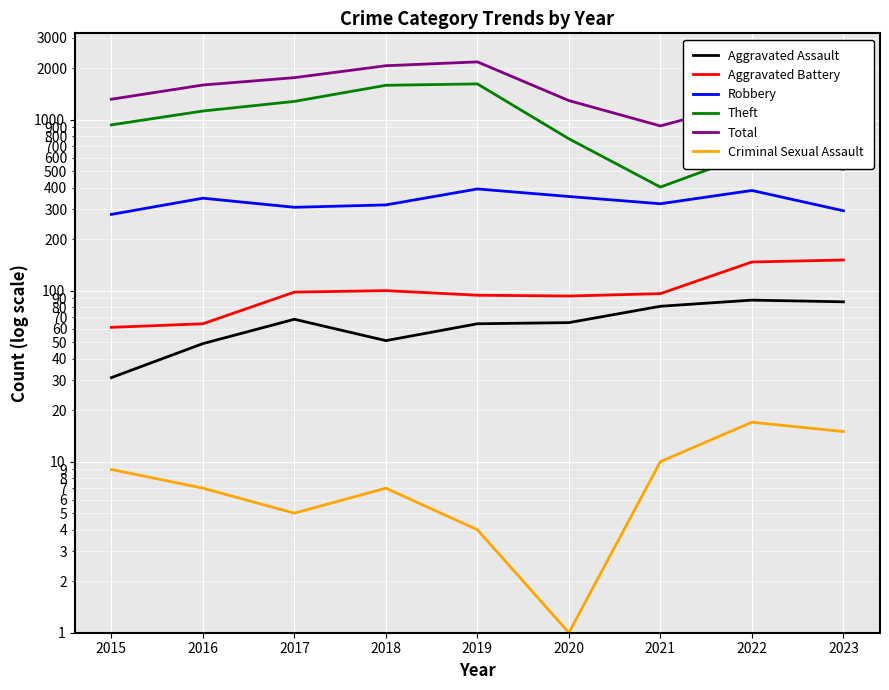

Reading left to right, transcribe all the data shown in this chart.

Aggravated Assault: 2015=31	2016=49	2017=68	2018=51	2019=64	2020=65	2021=81	2022=88	2023=86
Aggravated Battery: 2015=61	2016=64	2017=98	2018=100	2019=94	2020=93	2021=96	2022=147	2023=151
Robbery: 2015=279	2016=347	2017=307	2018=317	2019=393	2020=355	2021=322	2022=385	2023=293
Theft: 2015=931	2016=1122	2017=1277	2018=1586	2019=1616	2020=772	2021=403	2022=633	2023=512
Total: 2015=1315	2016=1592	2017=1758	2018=2064	2019=2174	2020=1291	2021=918	2022=1279	2023=1066
Criminal Sexual Assault: 2015=9	2016=7	2017=5	2018=7	2019=4	2020=1	2021=10	2022=17	2023=15